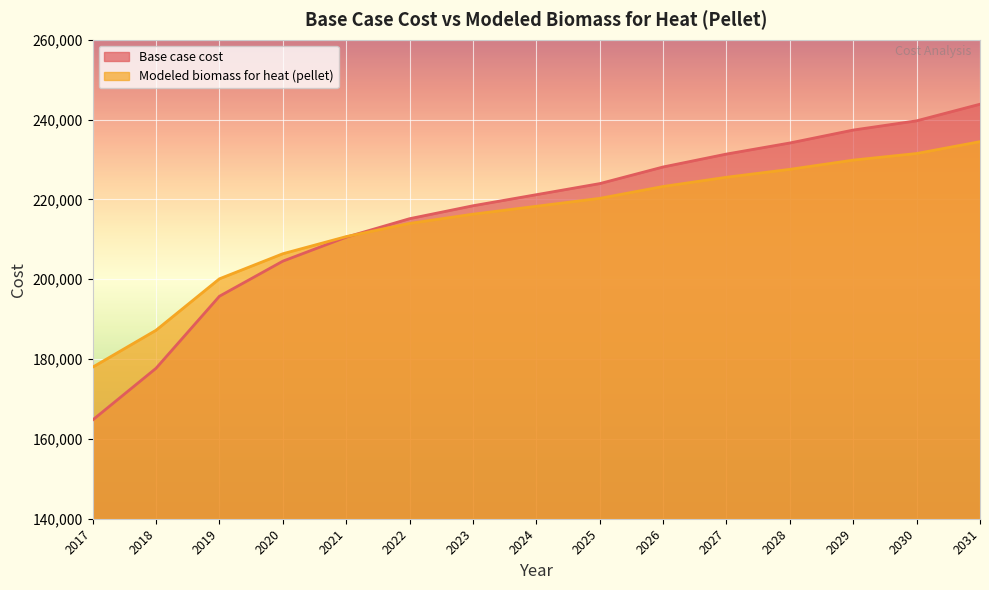

True or false: Modeled biomass for heat (pellet) has more than 2 interior local peaks.

False